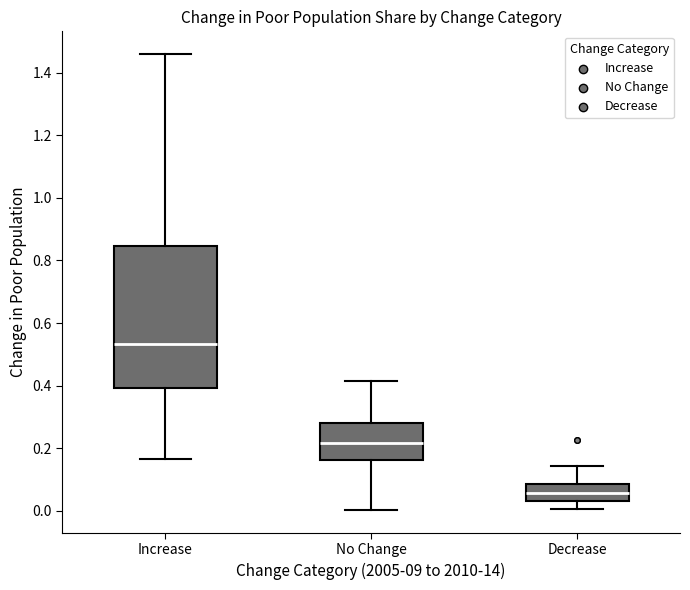

Reading left to right, read every box against the y-axis: the position of its median line, the range the box covers, and the ends of its whiskers. The values are not printed on the chart, so give them approximately, as read against the axis.

Increase: median 0.54, box 0.40 to 0.84, whiskers 0.16 to 1.46
No Change: median 0.22, box 0.16 to 0.28, whiskers 0.00 to 0.42
Decrease: median 0.06, box 0.04 to 0.08, whiskers 0.00 to 0.14